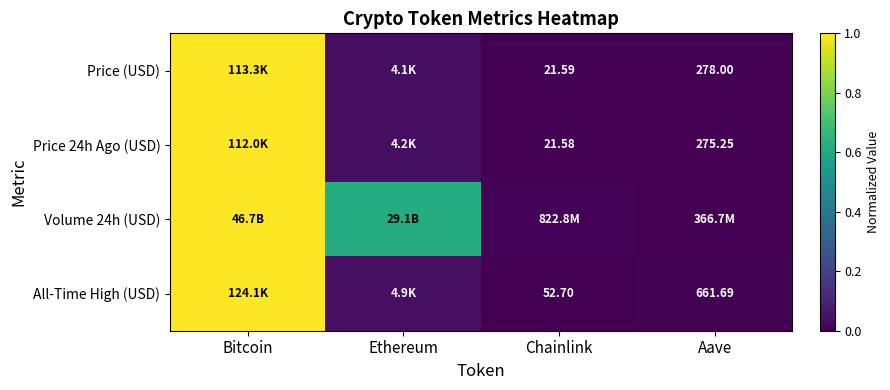

What is the difference between the Price (USD) values at Chainlink and Bitcoin?

1.0